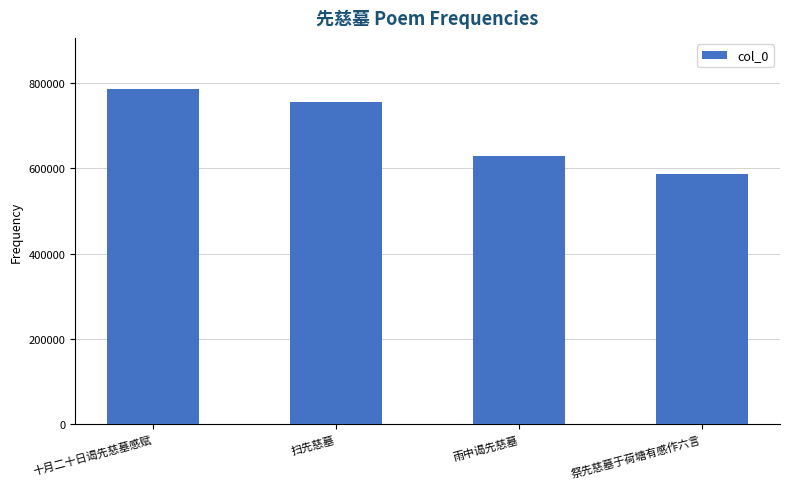

List the labels in order of value, largest first.

十月二十日谒先慈墓感赋, 扫先慈墓, 雨中谒先慈墓, 祭先慈墓于荷塘有感作六言